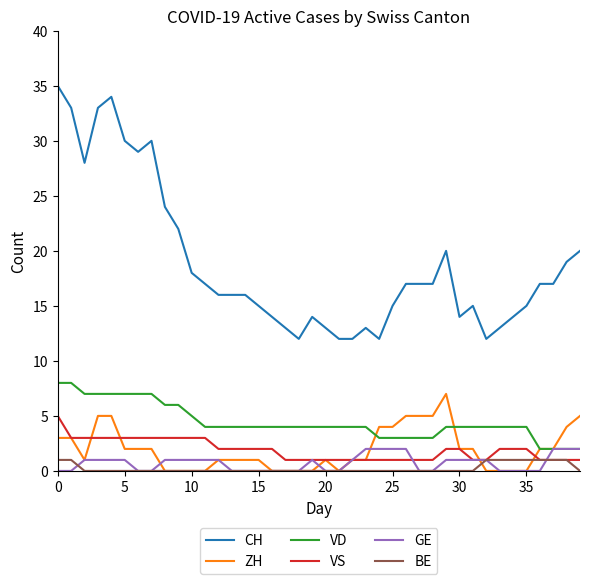

What is the greatest value displayed?

35